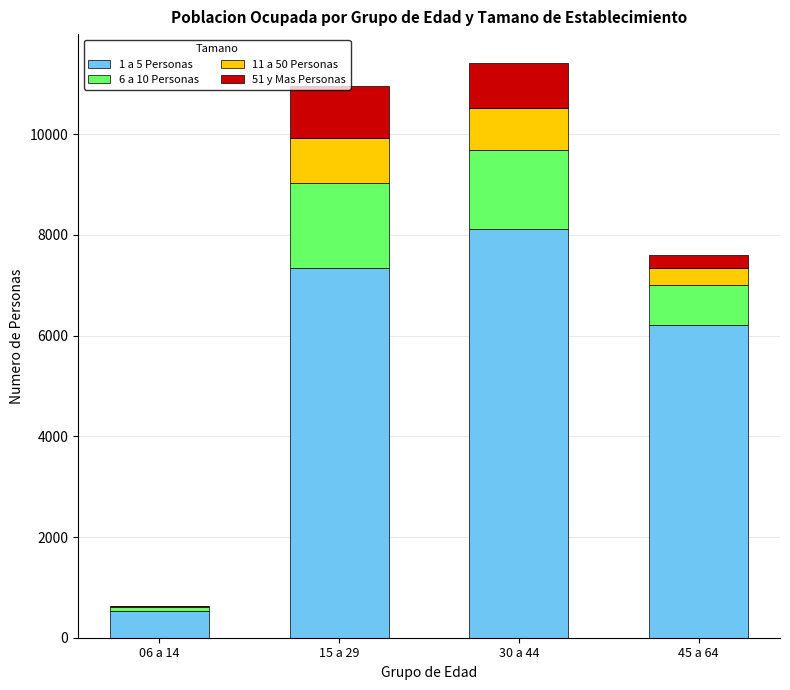

The value of 1 a 5 Personas at 45 a 64 is 6215. True or false?

True